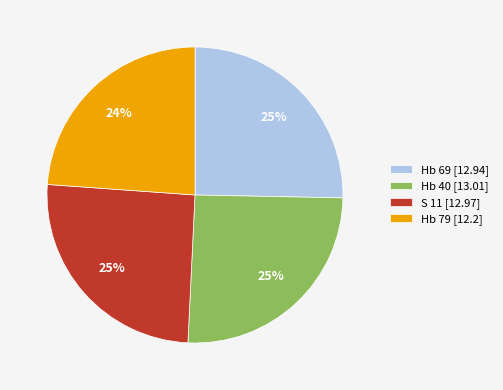

Is there a majority slice in this chart?

No